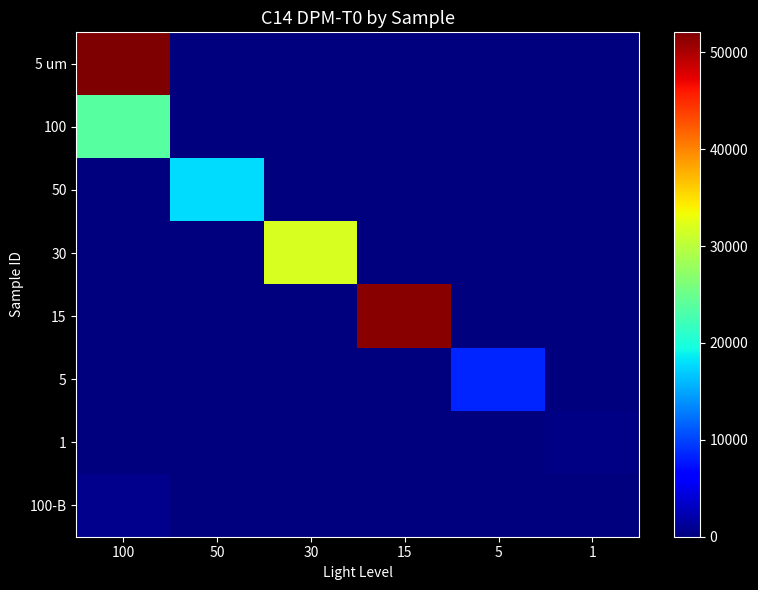

Which series changed the most between 100 and 15?

5 um